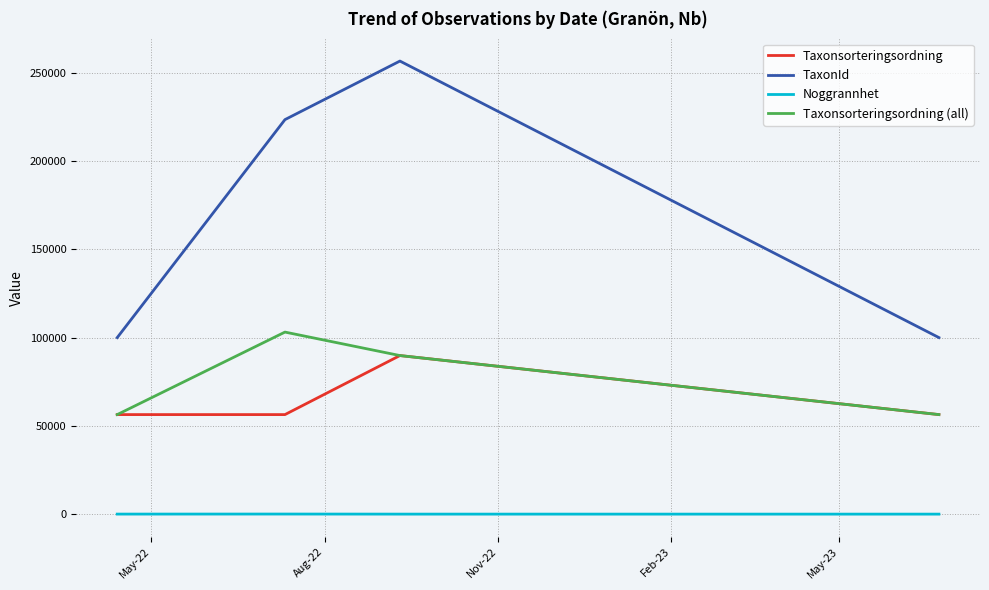

Rank the series by their maximum value, from lowest to highest.

Noggrannhet, Taxonsorteringsordning, Taxonsorteringsordning (all), TaxonId